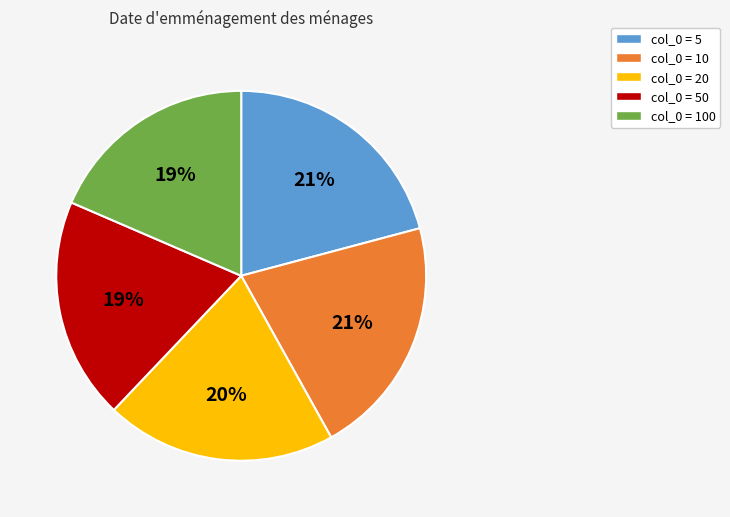

Is there a majority slice in this chart?

No